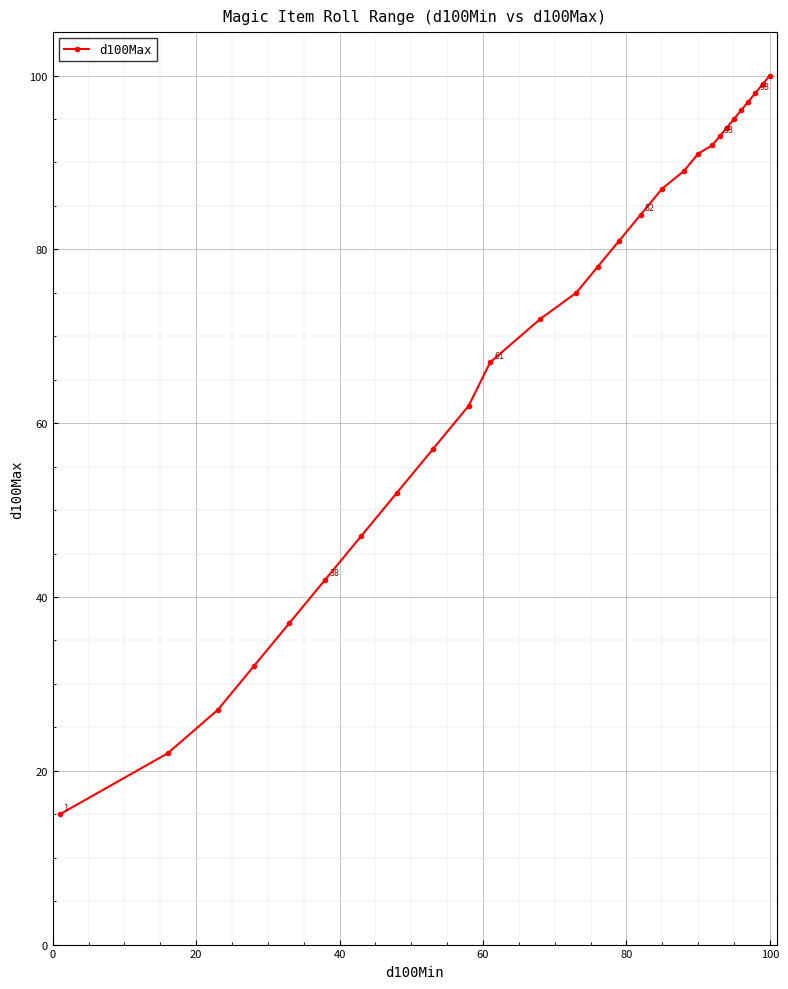

What is the average value?

71